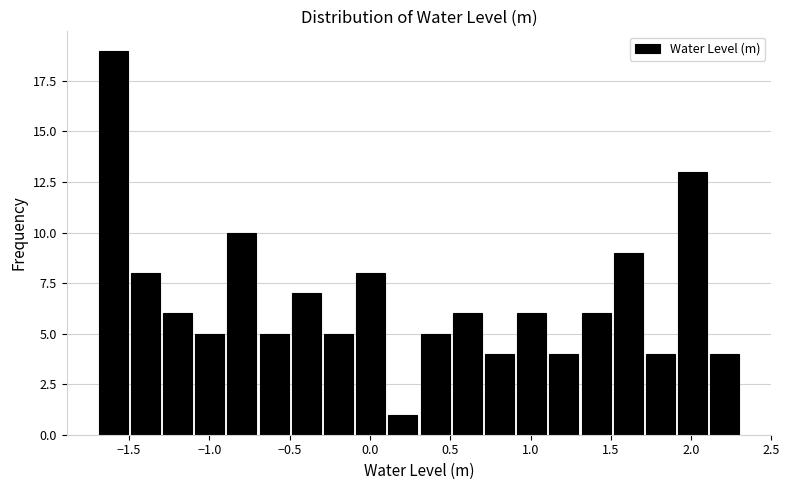

Reading left to right, transcribe this chart: for each bar, give the range it covers on the x-axis and its height. Neither the bar edges nor the heights are printed on the chart, so give them approximately, as read against the axes.

-1.7 to -1.5: 19
-1.5 to -1.3: 8
-1.3 to -1.1: 6
-1.1 to -0.9: 5
-0.9 to -0.7: 10
-0.7 to -0.5: 5
-0.5 to -0.3: 7
-0.3 to -0.1: 5
-0.1 to 0.1: 8
0.1 to 0.3: 1
0.3 to 0.5: 5
0.5 to 0.7: 6
0.7 to 0.9: 4
0.9 to 1.1: 6
1.1 to 1.3: 4
1.3 to 1.5: 6
1.5 to 1.7: 9
1.7 to 1.9: 4
1.9 to 2.1: 13
2.1 to 2.3: 4